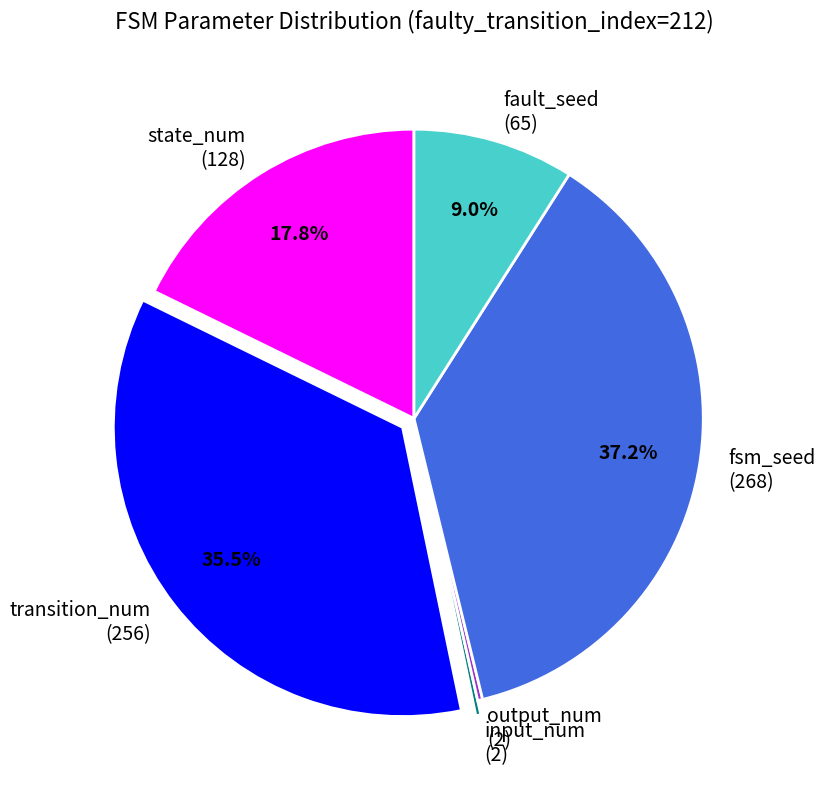

Combined, do state_num and fsm_seed account for over 50%?

Yes